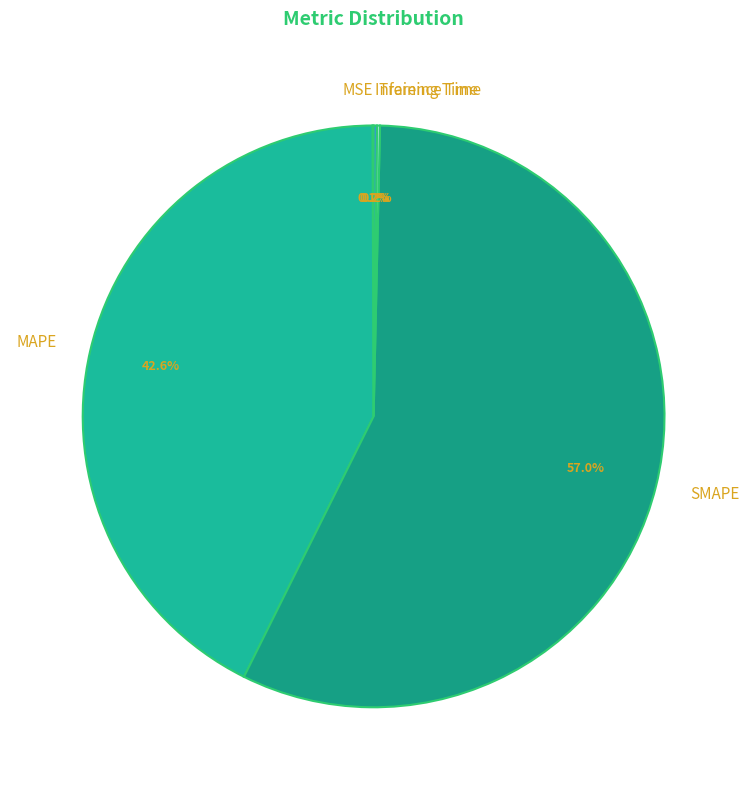

Which category has the biggest portion of the pie?

SMAPE